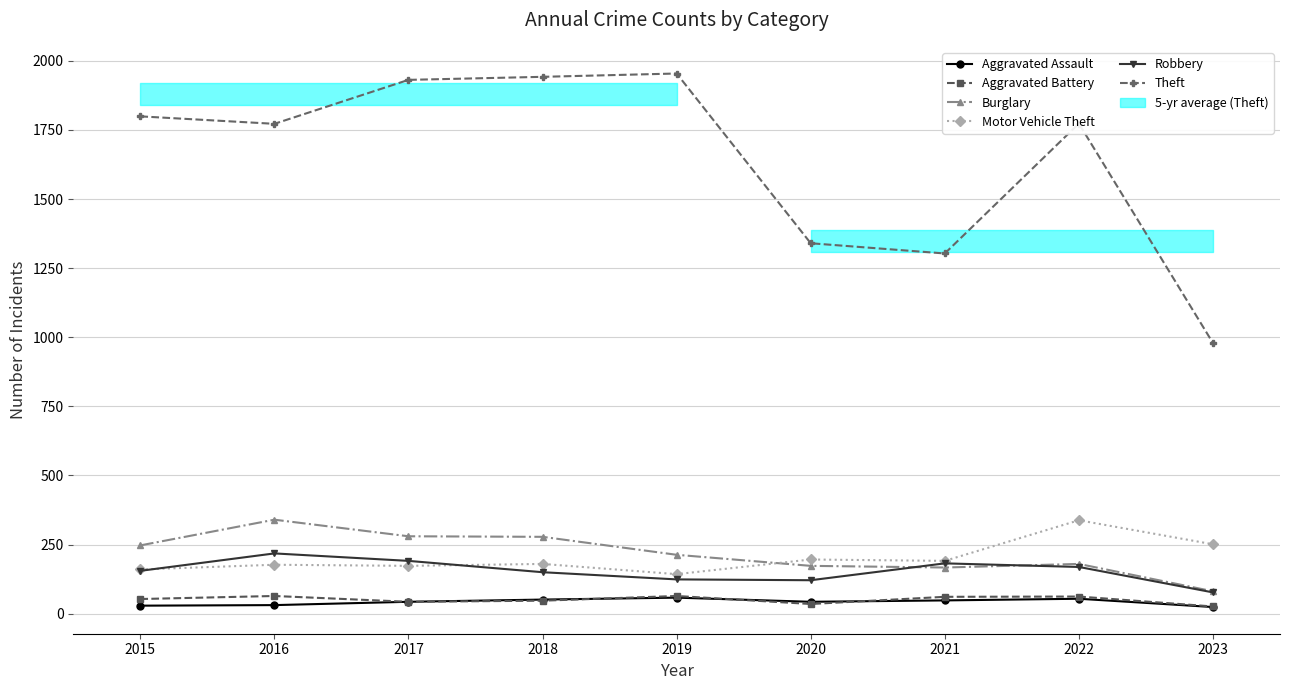

How many interior local peaks does the Aggravated Assault series have?

2